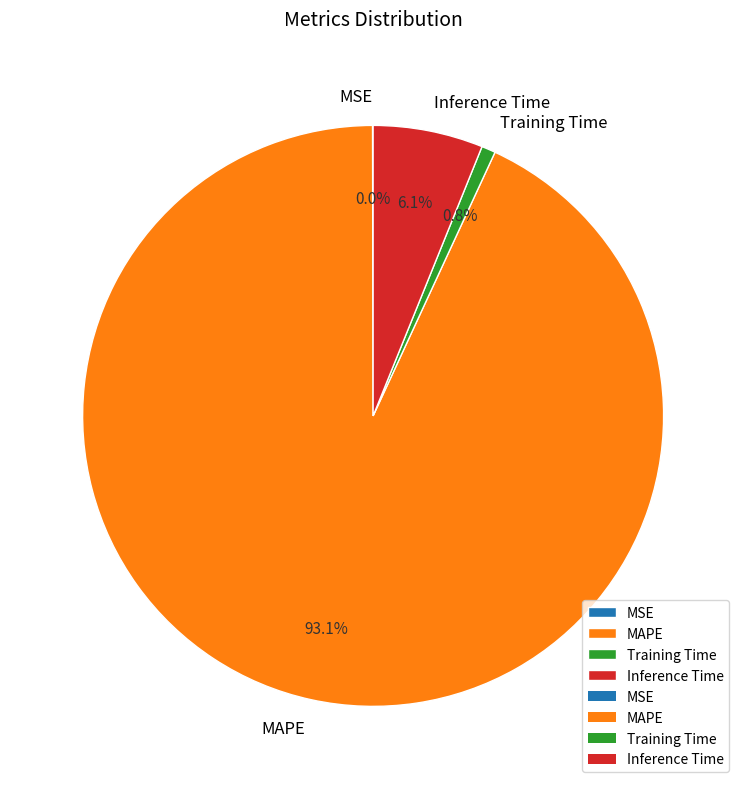

Which has a higher value, Inference Time or Training Time?

Inference Time